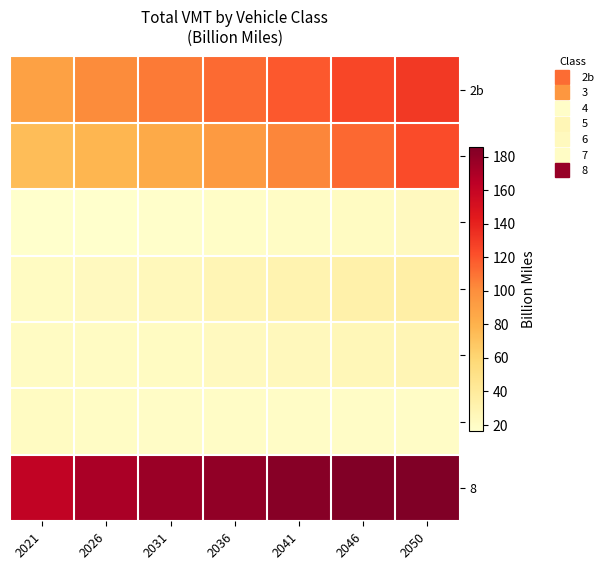

At 2031, list the series in order from largest to smallest.

8, 2b, 3, 5, 6, 7, 4